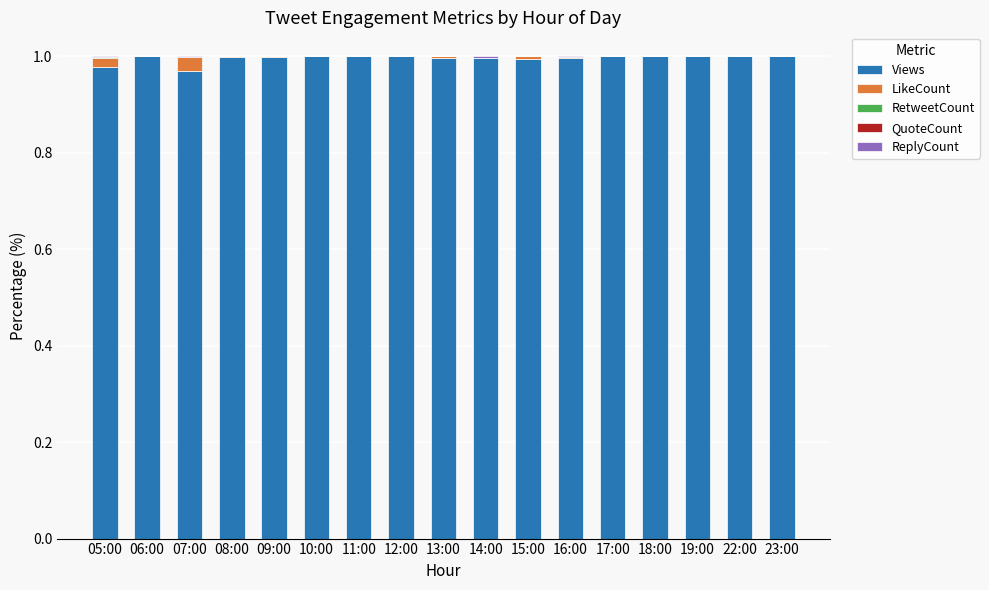

The value of Views at 10:00 is 0.4. True or false?

False